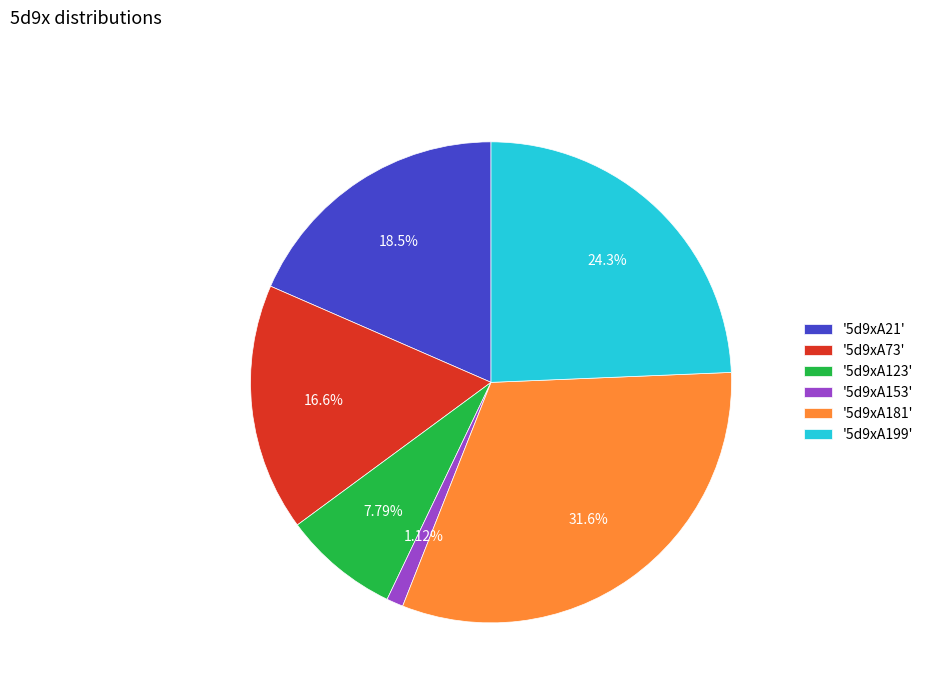

Rank the categories by value from highest to lowest.

'5d9xA181', '5d9xA199', '5d9xA21', '5d9xA73', '5d9xA123', '5d9xA153'